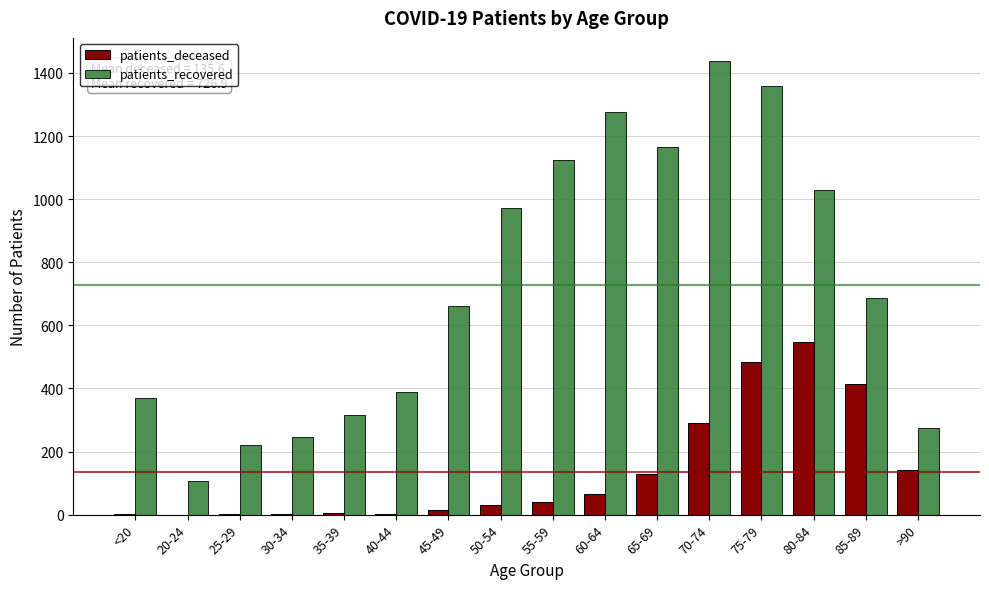

What is the total value across all series at 60-64?

1340